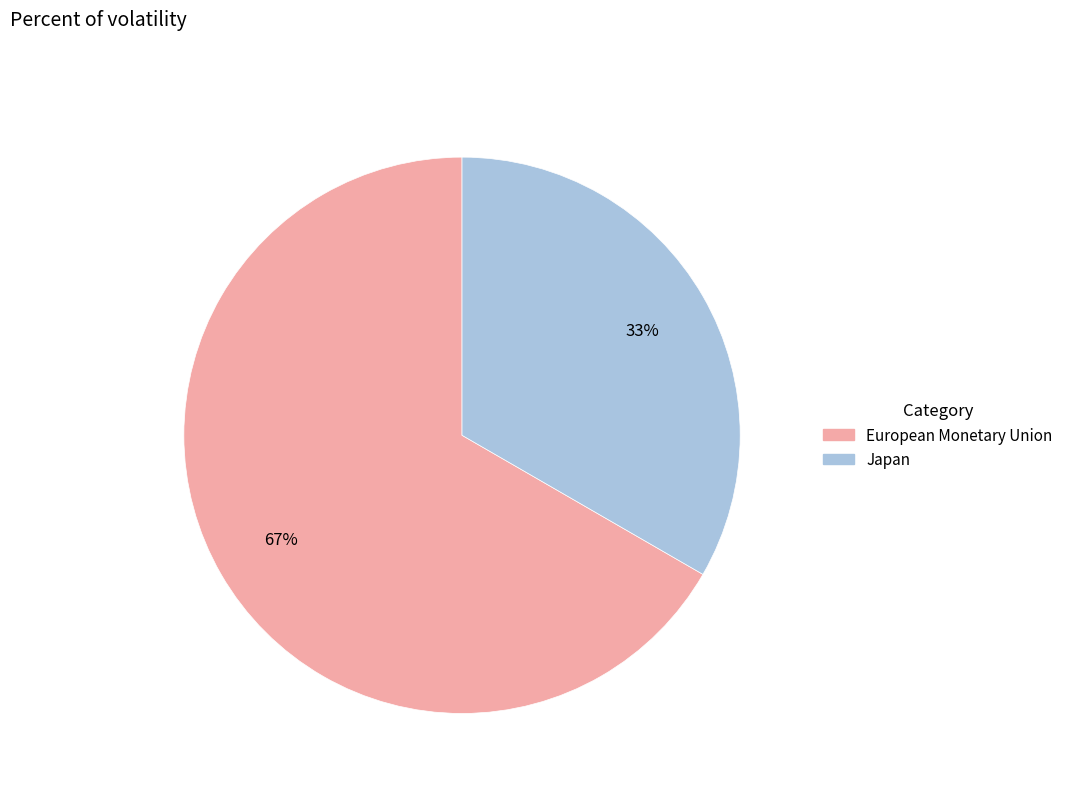

Approximately how many times larger is the value at European Monetary Union compared to Japan?

2.0